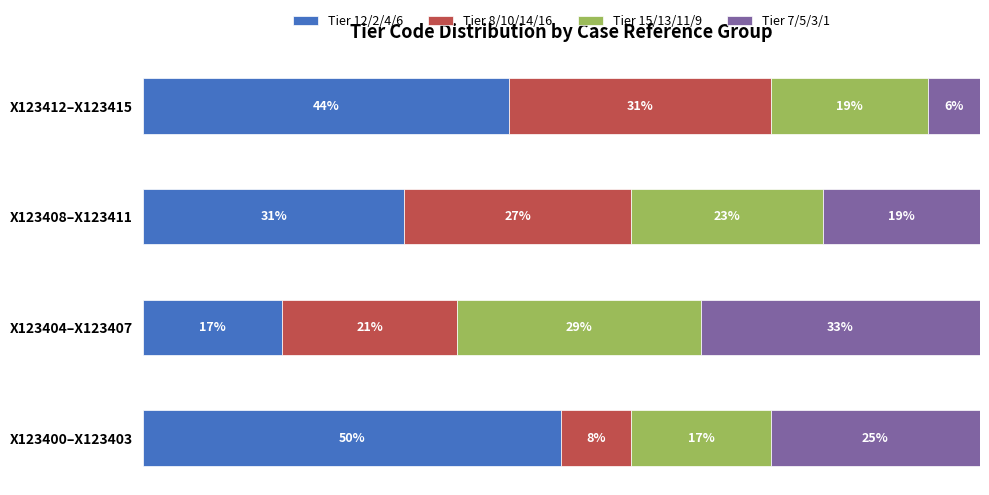

What is the value of the Tier 7/5/3/1 bar at the 1st from the left?

25.0